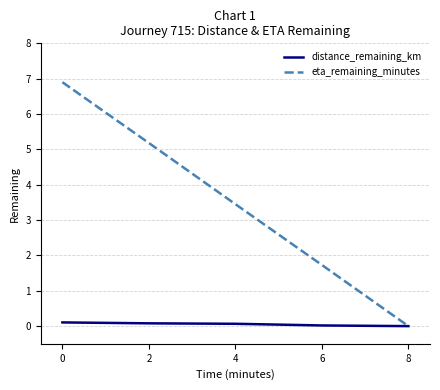

Is it true that distance_remaining_km equals 0.1 at 4?

True